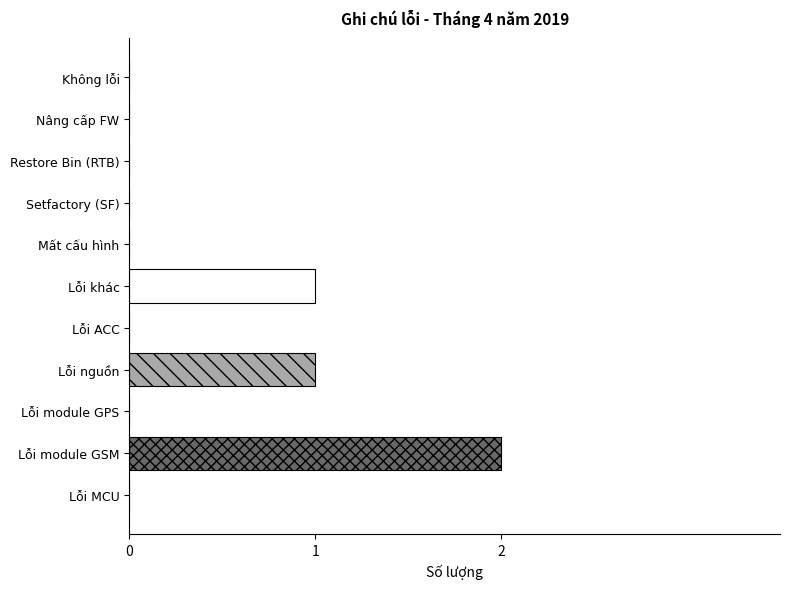

Is it true that the value at Lỗi module GSM is 3?

False